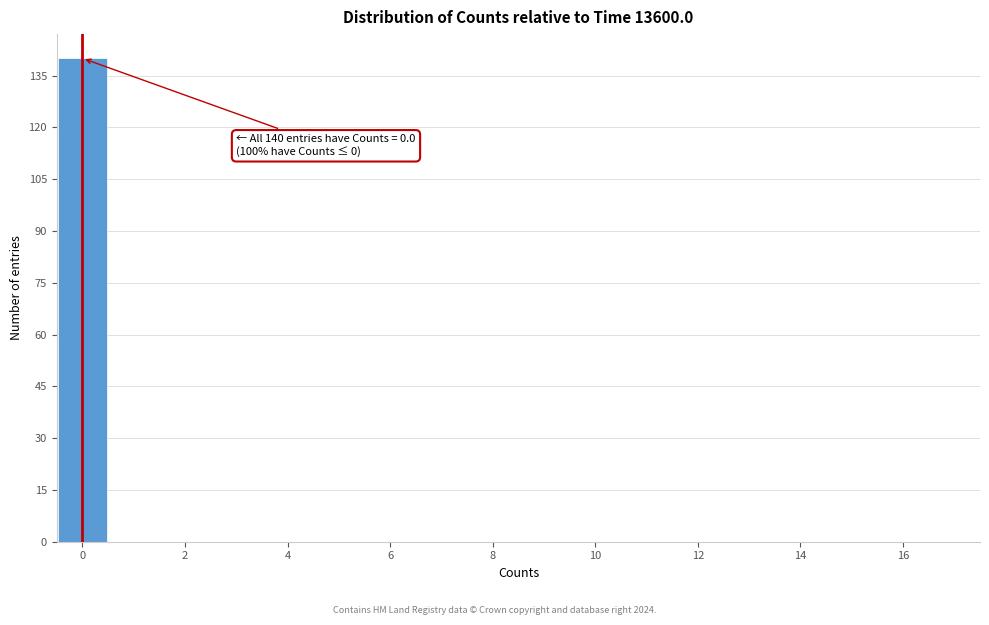

Over which range of the x-axis is the bar tallest?

-0.5 to 0.5